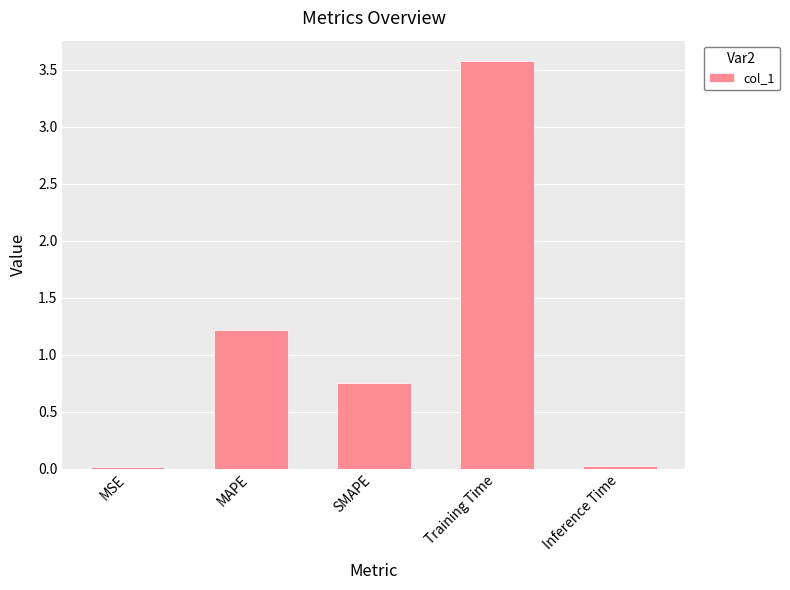

What is the ratio of the value at MAPE to the value at Training Time?

0.3